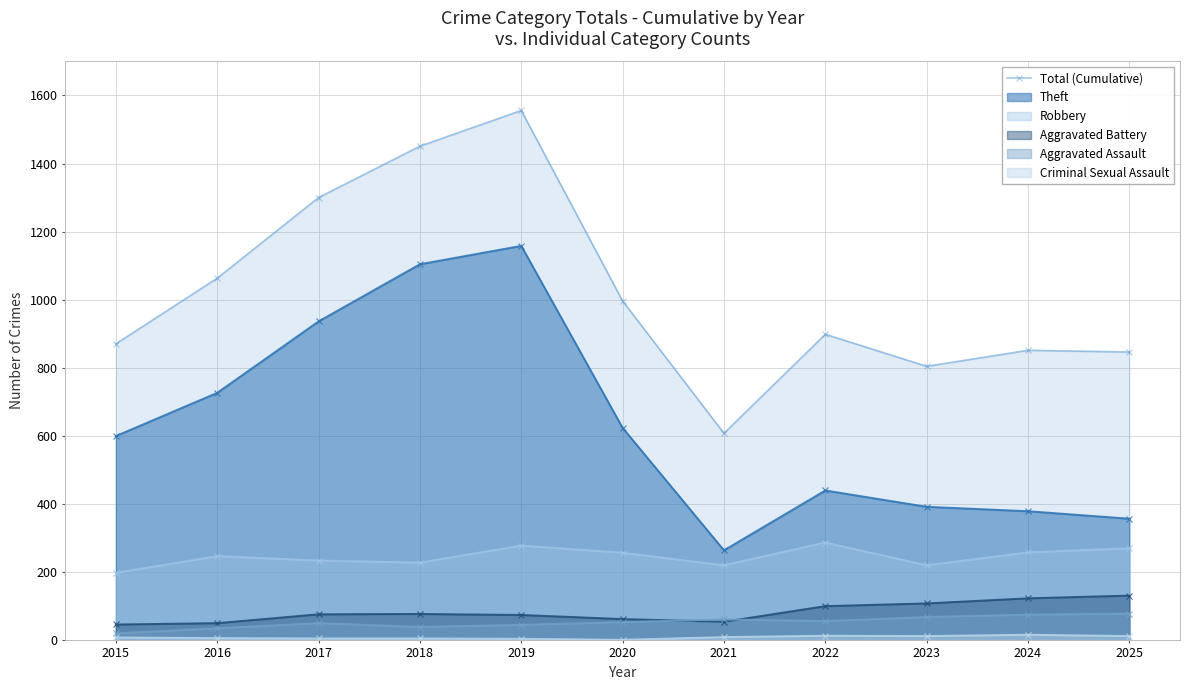

What is the difference between the maximum and minimum values?

949